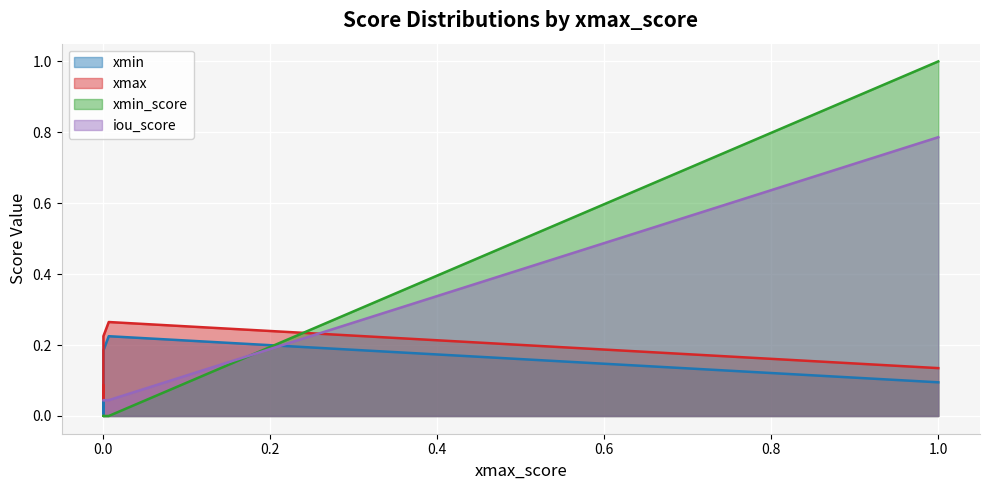

At which category does the chart reach its minimum across all series?

4.8532425603005965e-15